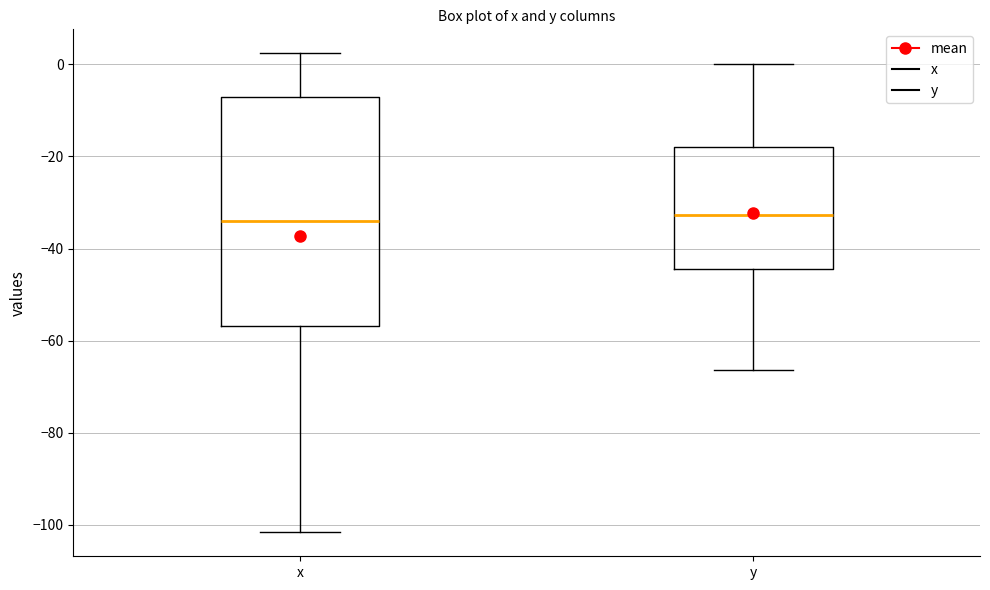

Reading left to right, transcribe this box plot: for each box, give where its median line is, the range the box spans, and where its two whiskers end, as read against the y-axis. The values are not printed on the chart, so give them approximately, as read against the axis.

x: median -34, box -56 to -8, whiskers -102 to 2
y: median -32, box -44 to -18, whiskers -66 to 0